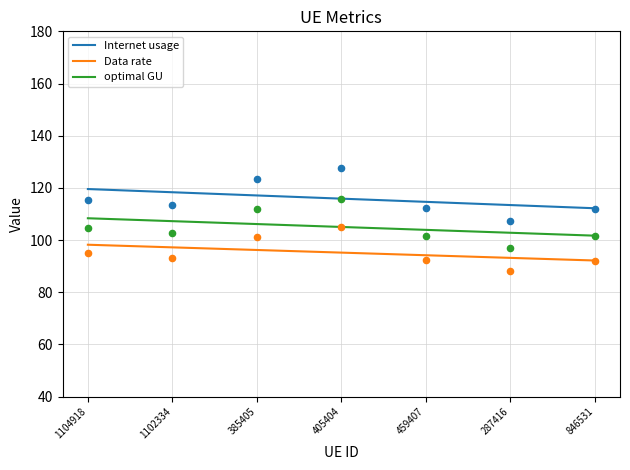

Which series has the largest total across all categories?

Internet usage